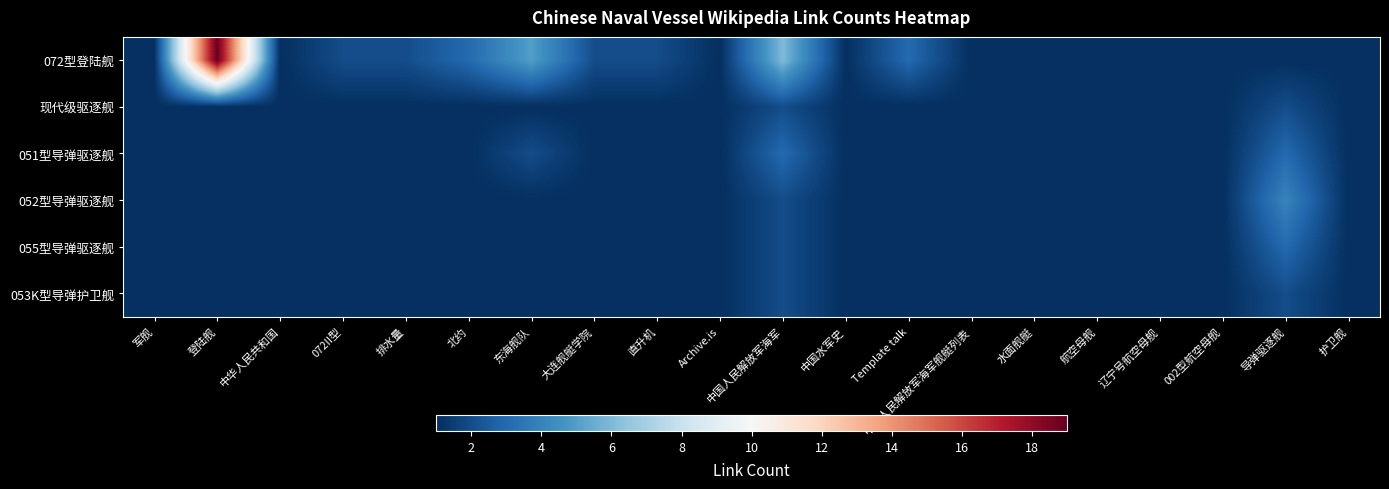

What is the spread (max minus min) of values at 072II型?

1